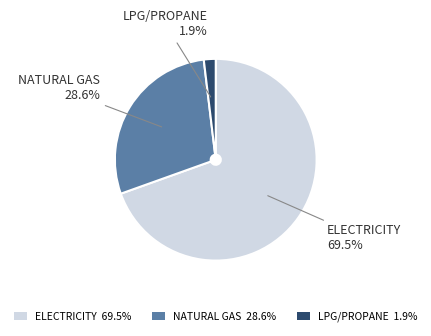

What is the majority slice?

ELECTRICITY 69.5%